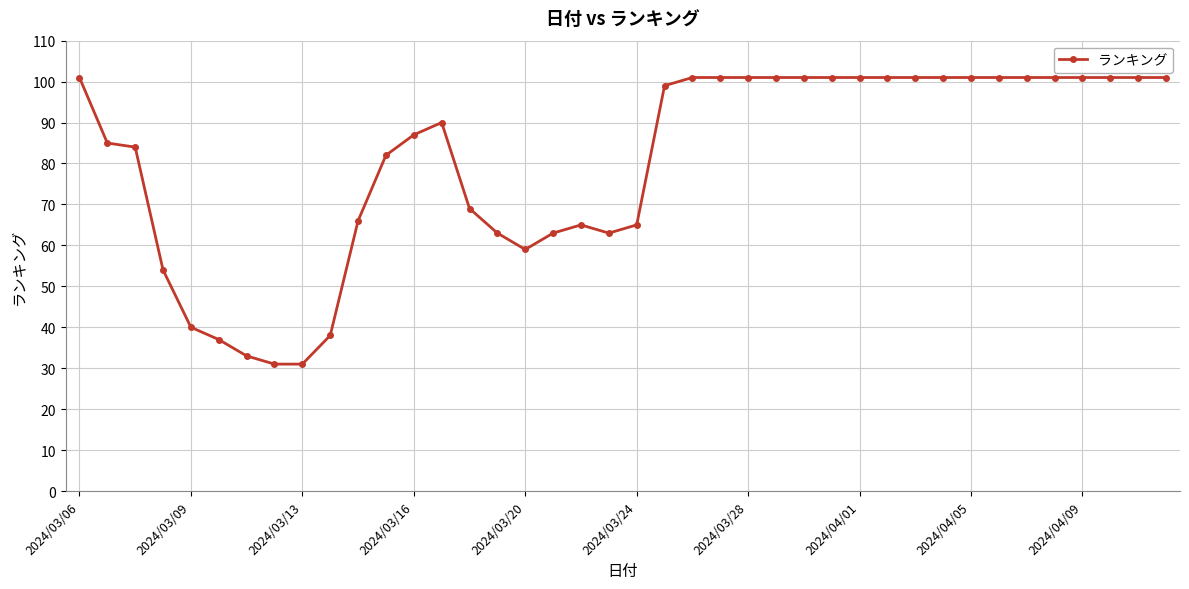

How many lines are shown in the chart?

1